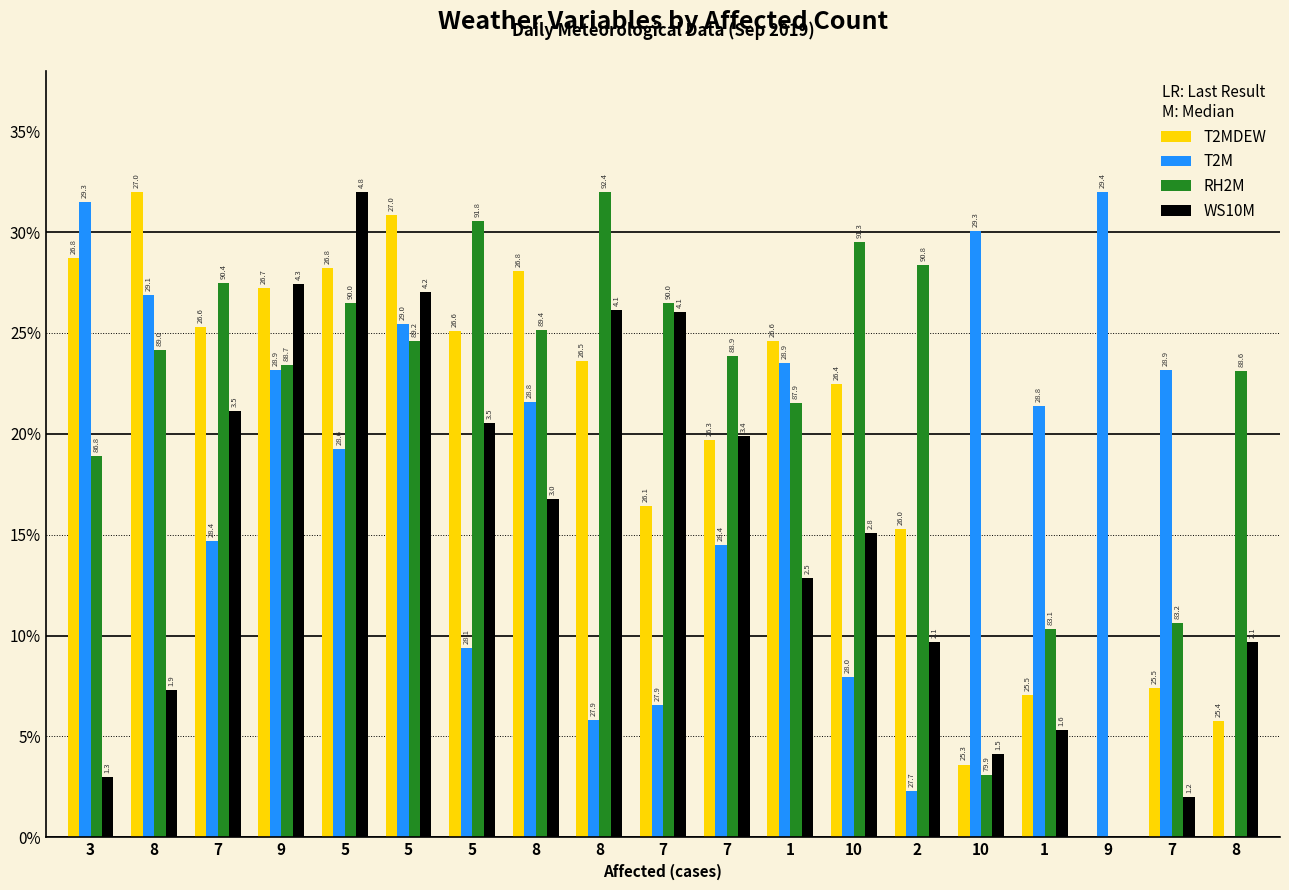

The value of WS10M at 1 is 5.3. True or false?

True